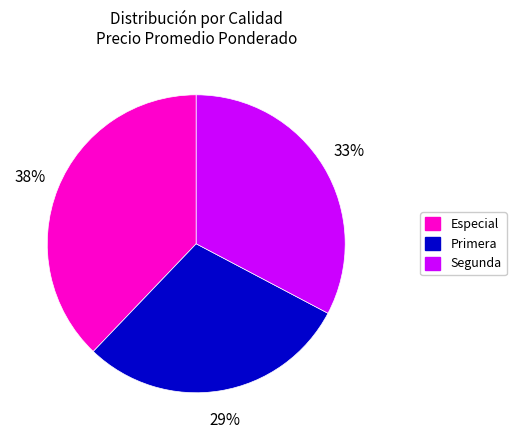

Count the number of slices in the pie.

3